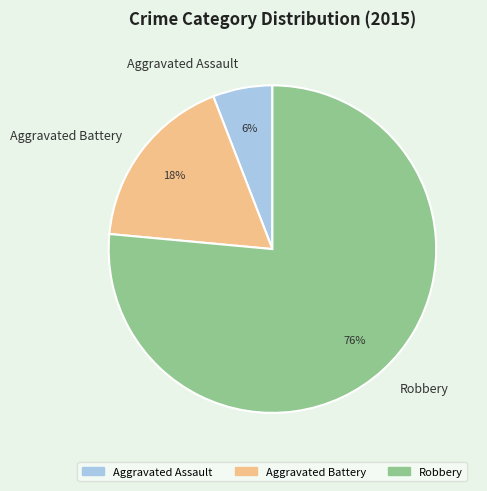

To the nearest percent, what percentage of the pie is Aggravated Assault?

6%